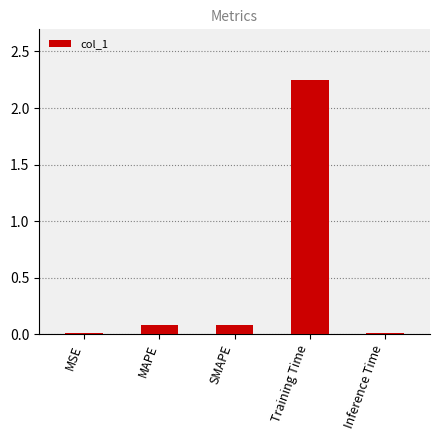

Between MSE and MAPE, which is larger?

MAPE